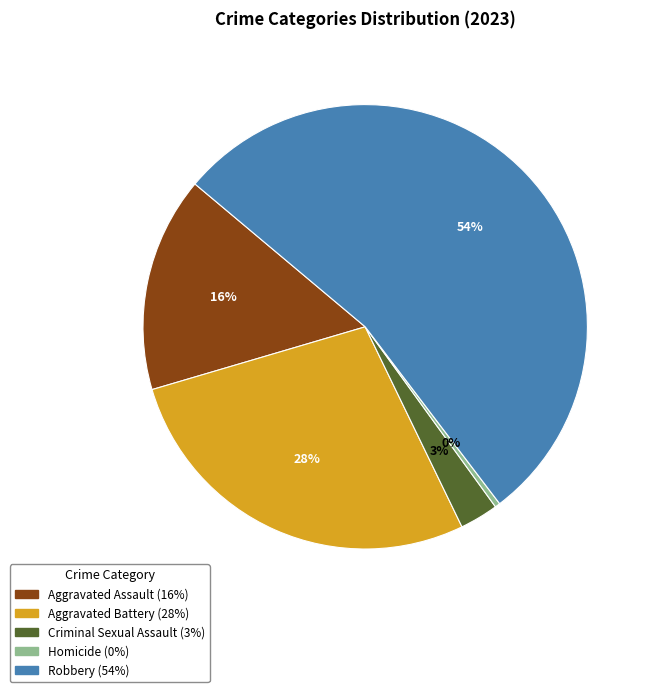

Which category has the biggest portion of the pie?

Robbery